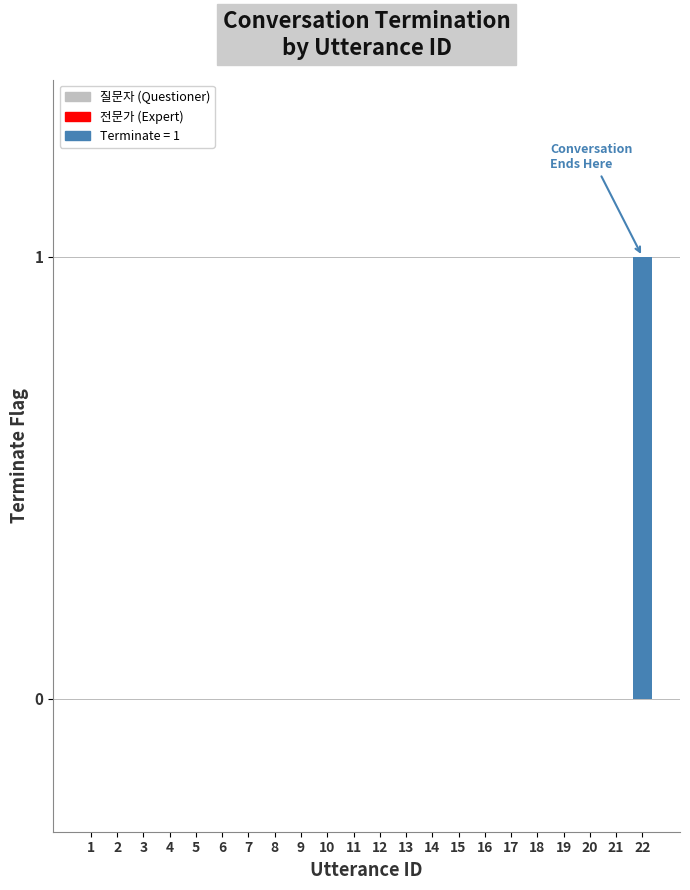

Reading right to left, what are all the values shown in this chart?

1	0	0	0	0	0	0	0	0	0	0	0	0	0	0	0	0	0	0	0	0	0